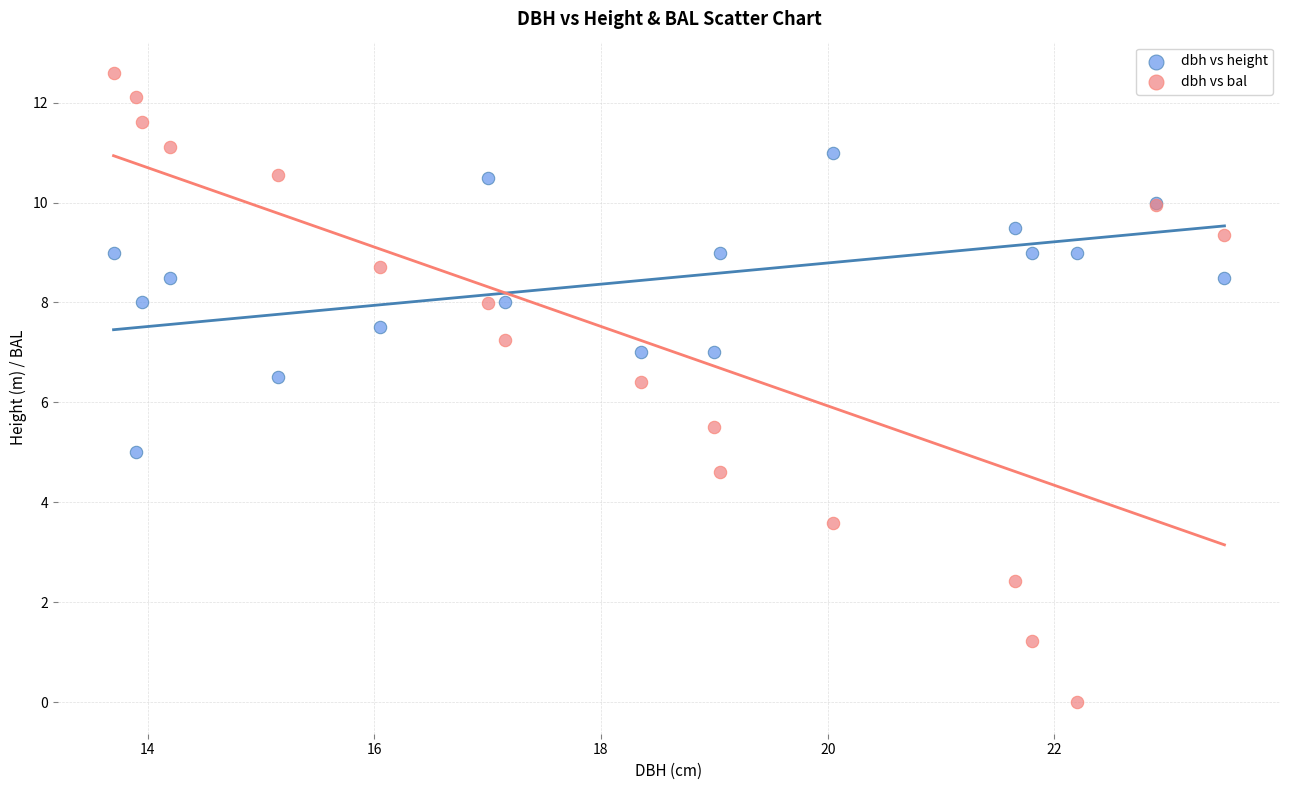

Which series reaches the maximum Y coordinate?

dbh vs bal